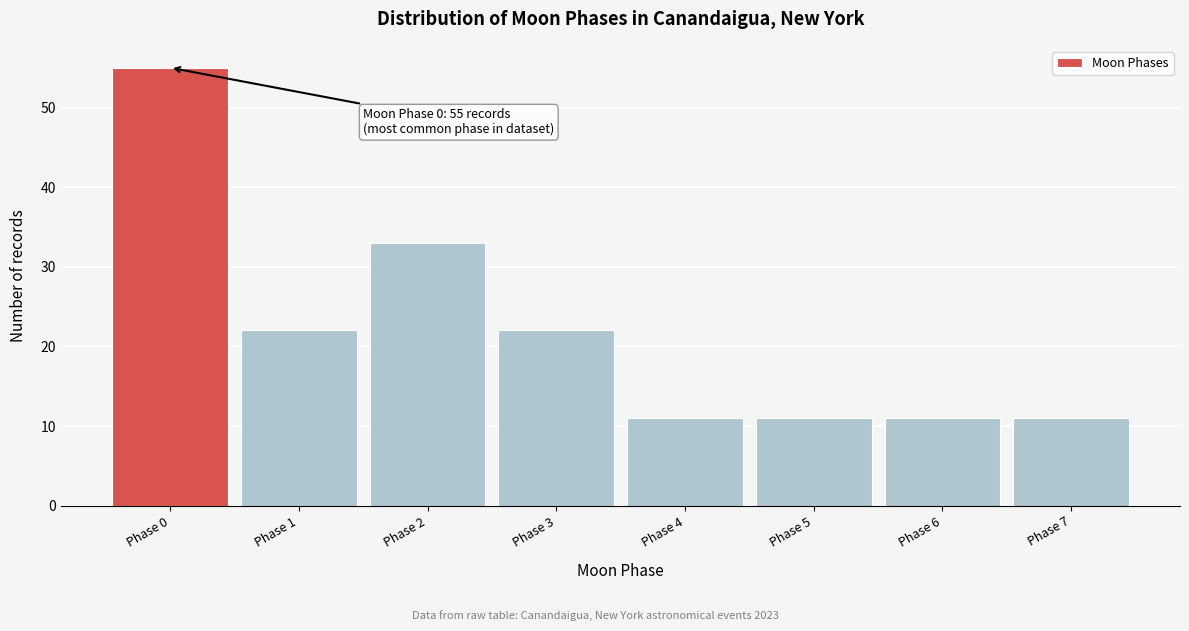

Reading left to right, list all the values displayed in this chart.

Phase 0=55	Phase 1=22	Phase 2=33	Phase 3=22	Phase 4=11	Phase 5=11	Phase 6=11	Phase 7=11